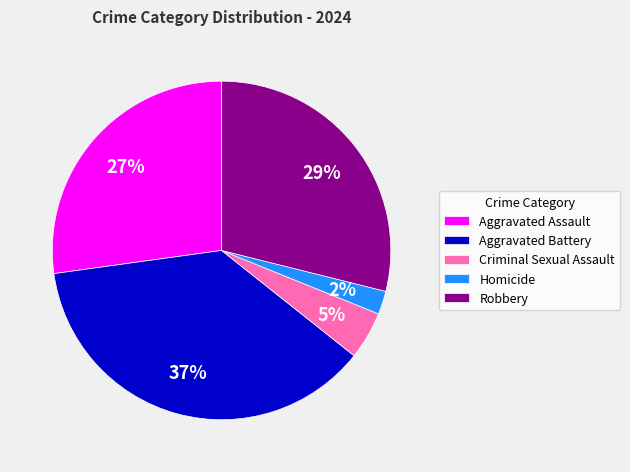

What is the smallest slice in the pie chart?

Homicide